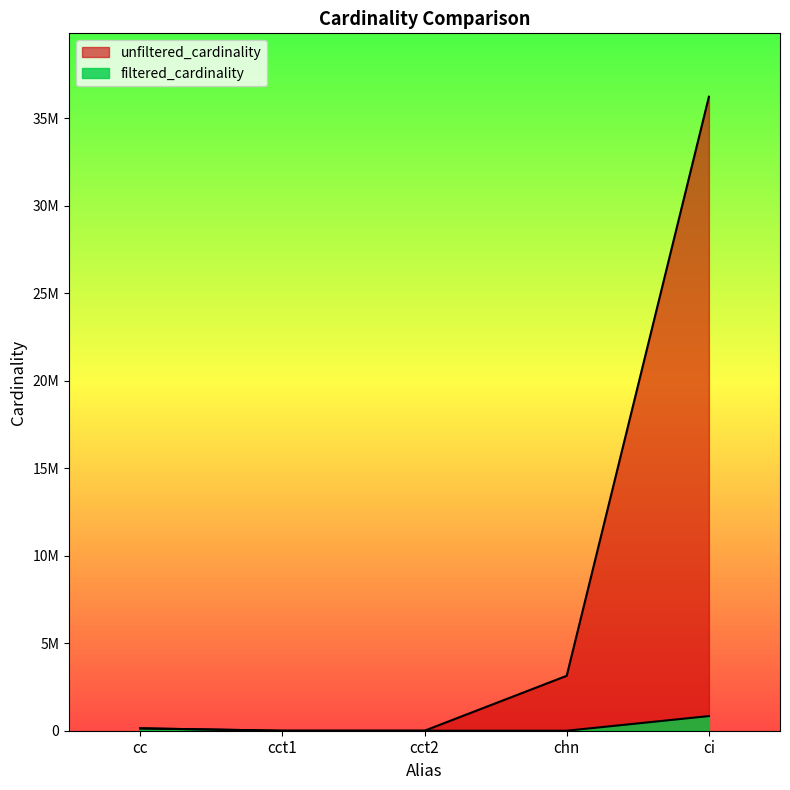

What is the sum of all values?

971790